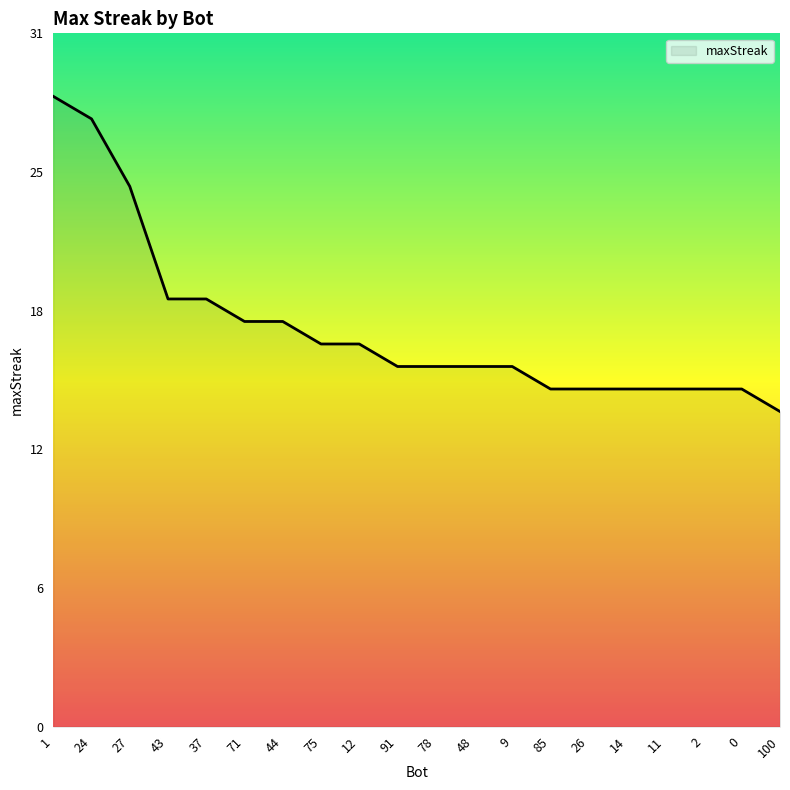

The value at 37 is 27. True or false?

False